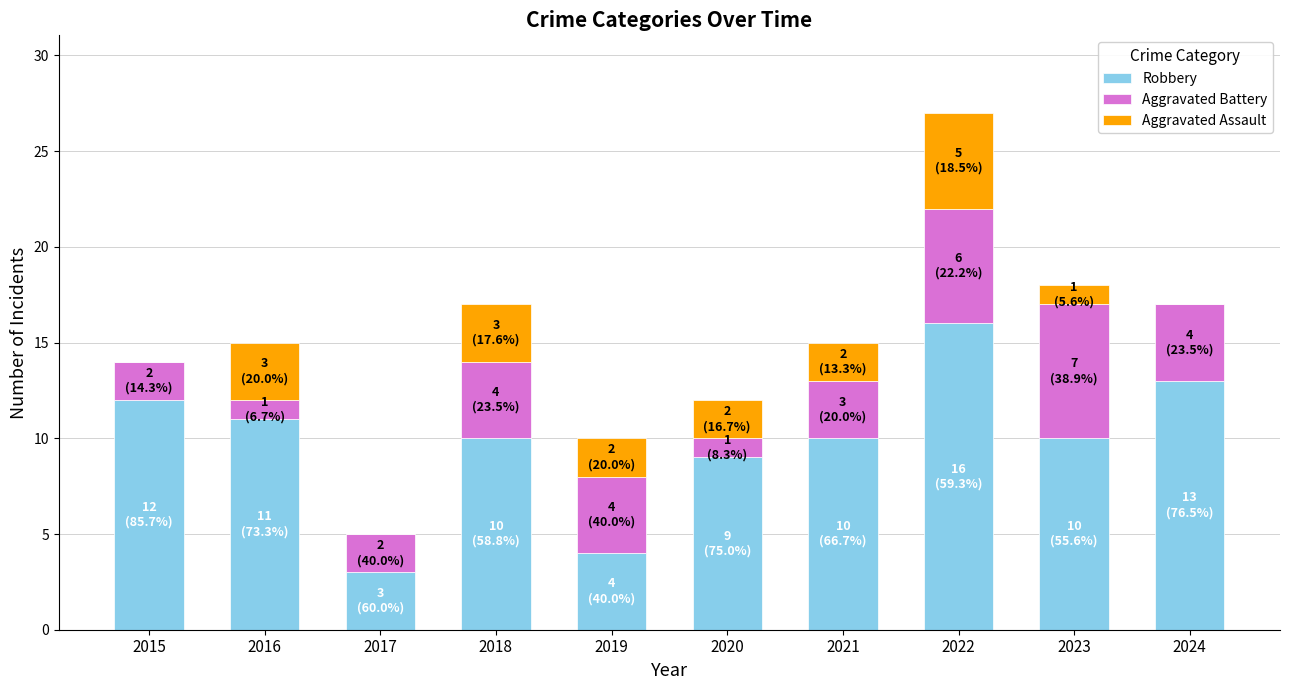

At which category is the sum across all series the highest?

2022